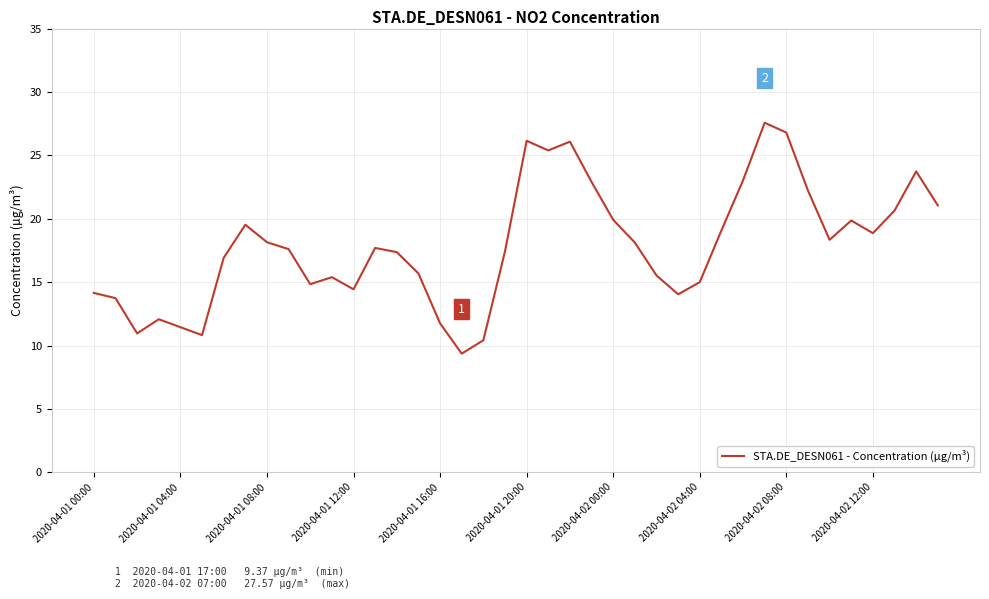

What is the difference between the maximum and minimum values?

18.2